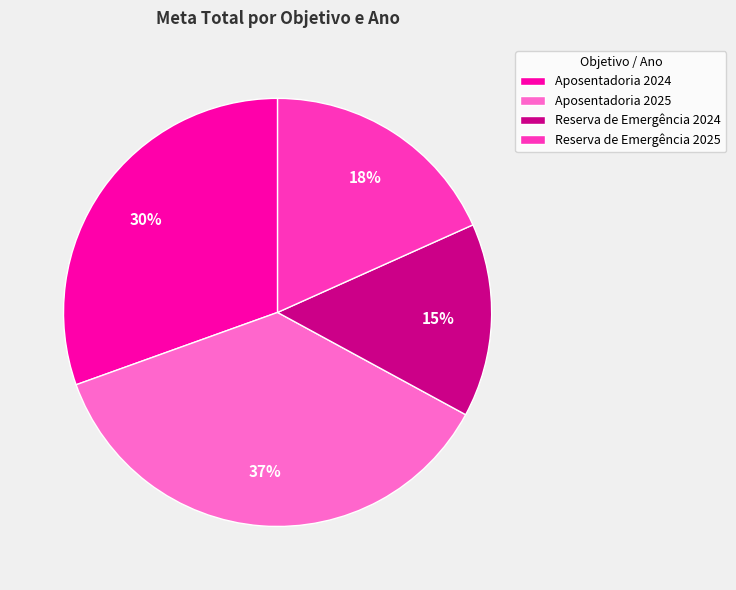

To the nearest percent, what percentage of the pie is Reserva de Emergência 2024?

15%